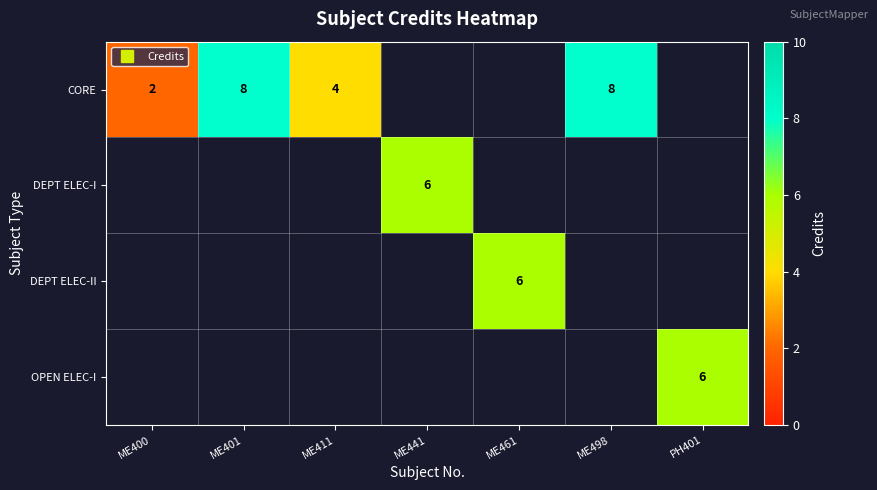

At ME401, list the series in order from largest to smallest.

CORE, DEPT ELEC-I, DEPT ELEC-II, OPEN ELEC-I